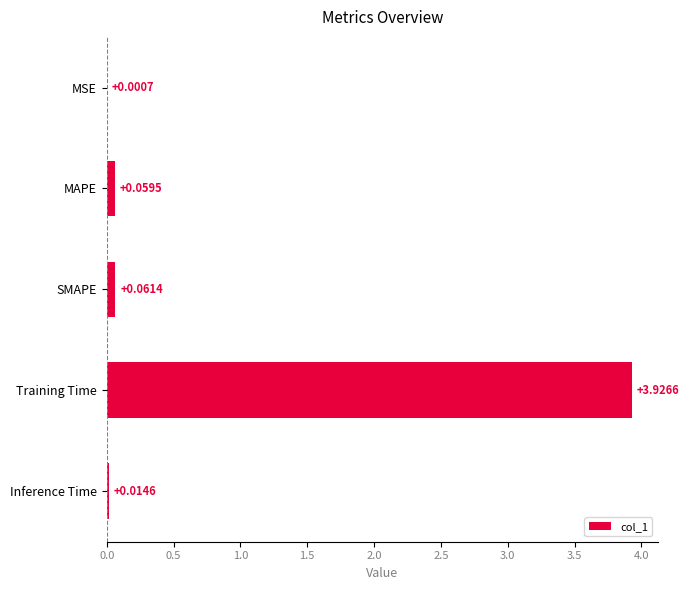

At which label is the value closest to 1?

SMAPE